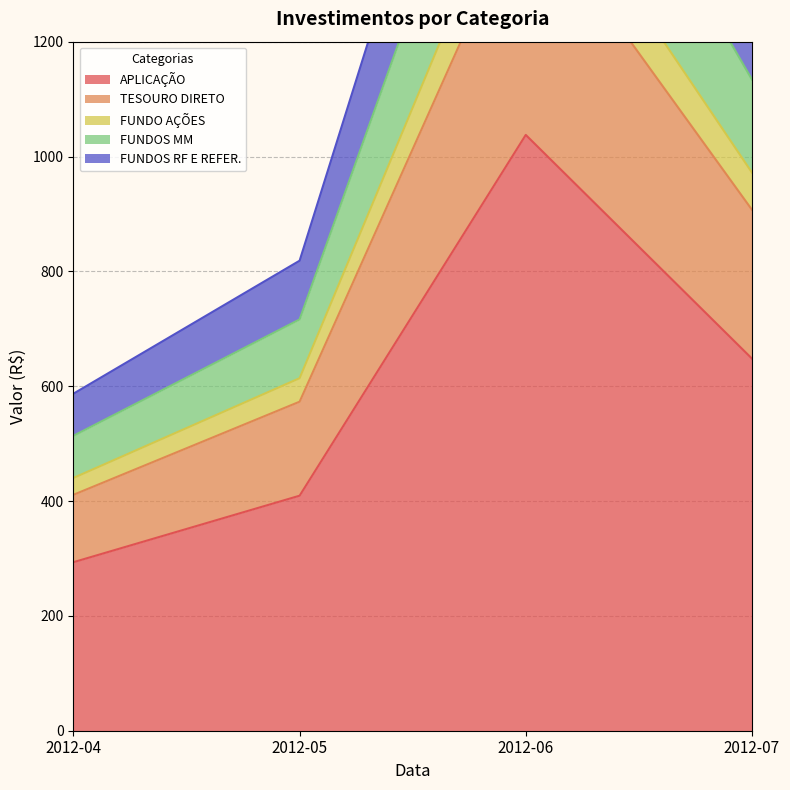

The value of APLICAÇÃO at 2012-04 is 293.5. True or false?

True